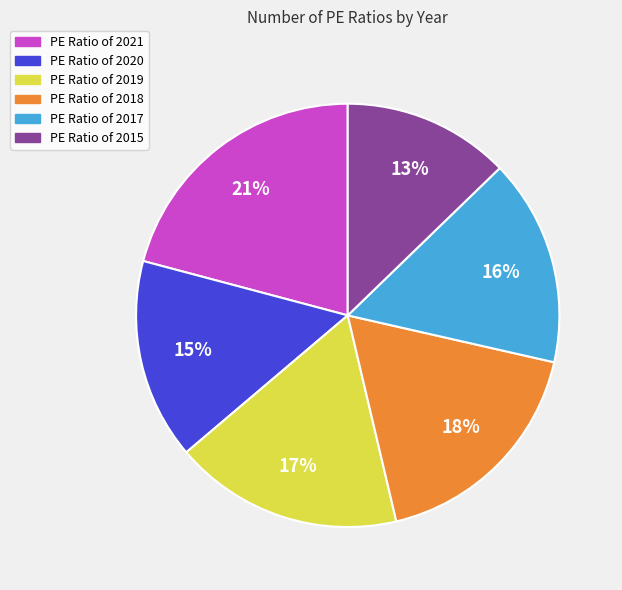

To the nearest percent, what is the difference between the largest and smallest slice percentages?

8%